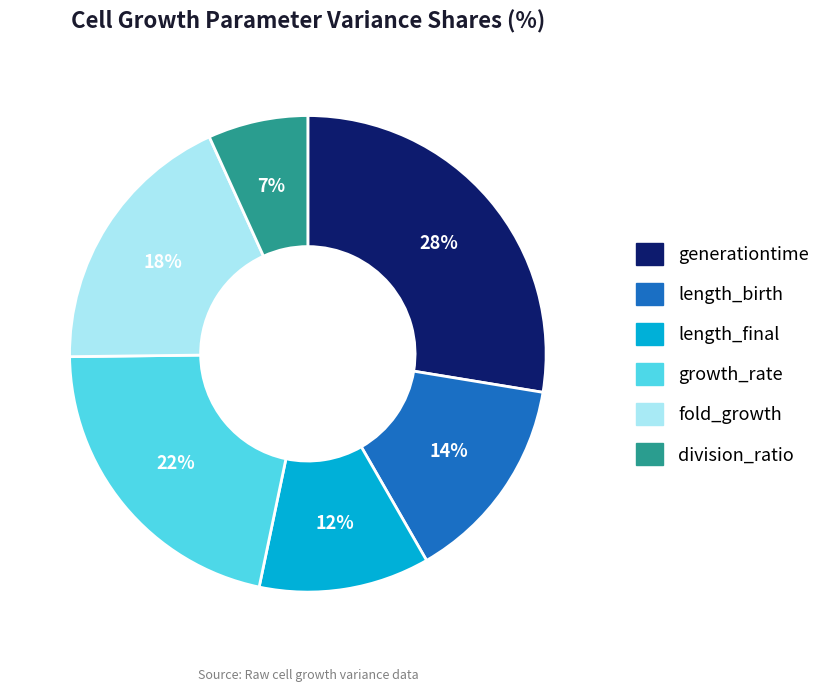

Between division_ratio and length_birth, which is larger?

length_birth